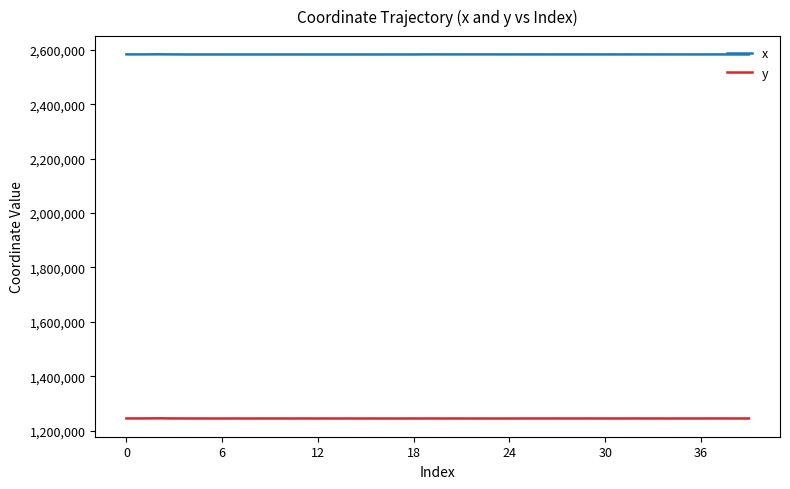

Rank the series by their average value, from lowest to highest.

y, x